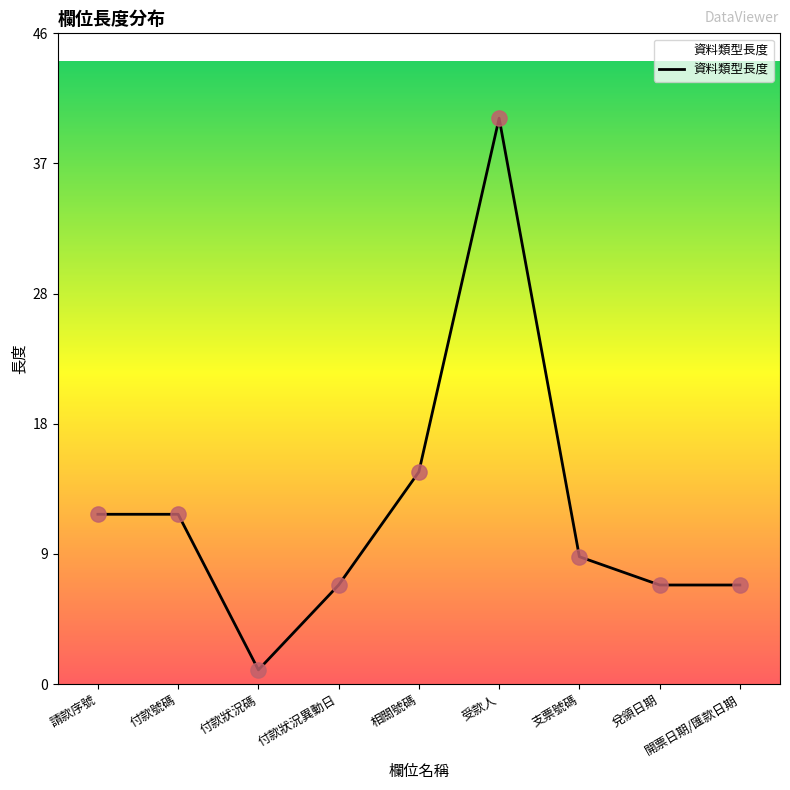

Between 開票日期/匯款日期 and 付款號碼, which is larger?

付款號碼